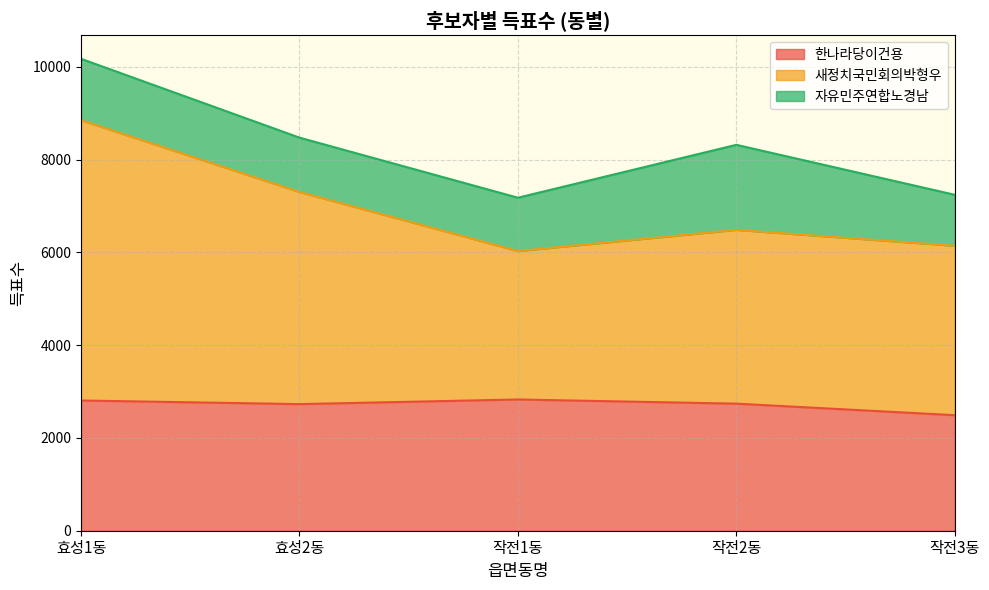

In 한나라당이건용, how many points are higher than both neighbors (excluding endpoints)?

1